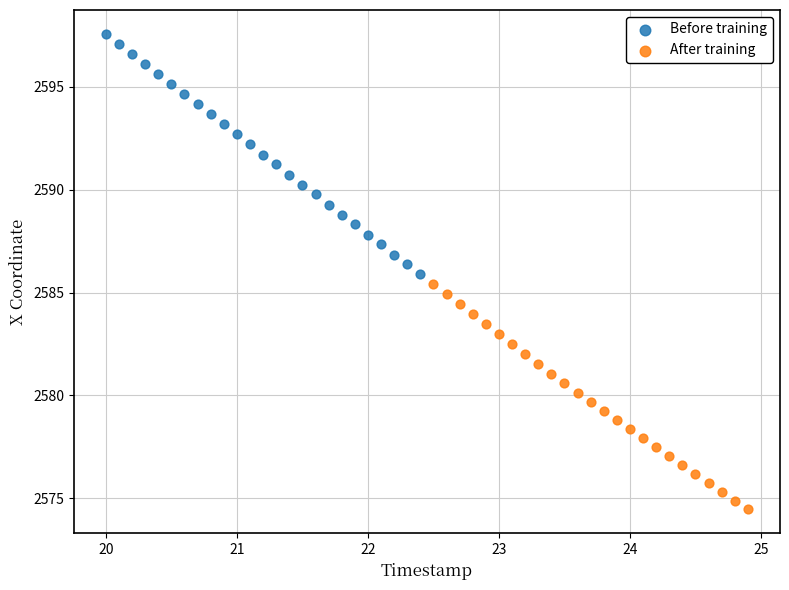

Which series reaches the maximum Y coordinate?

Before training